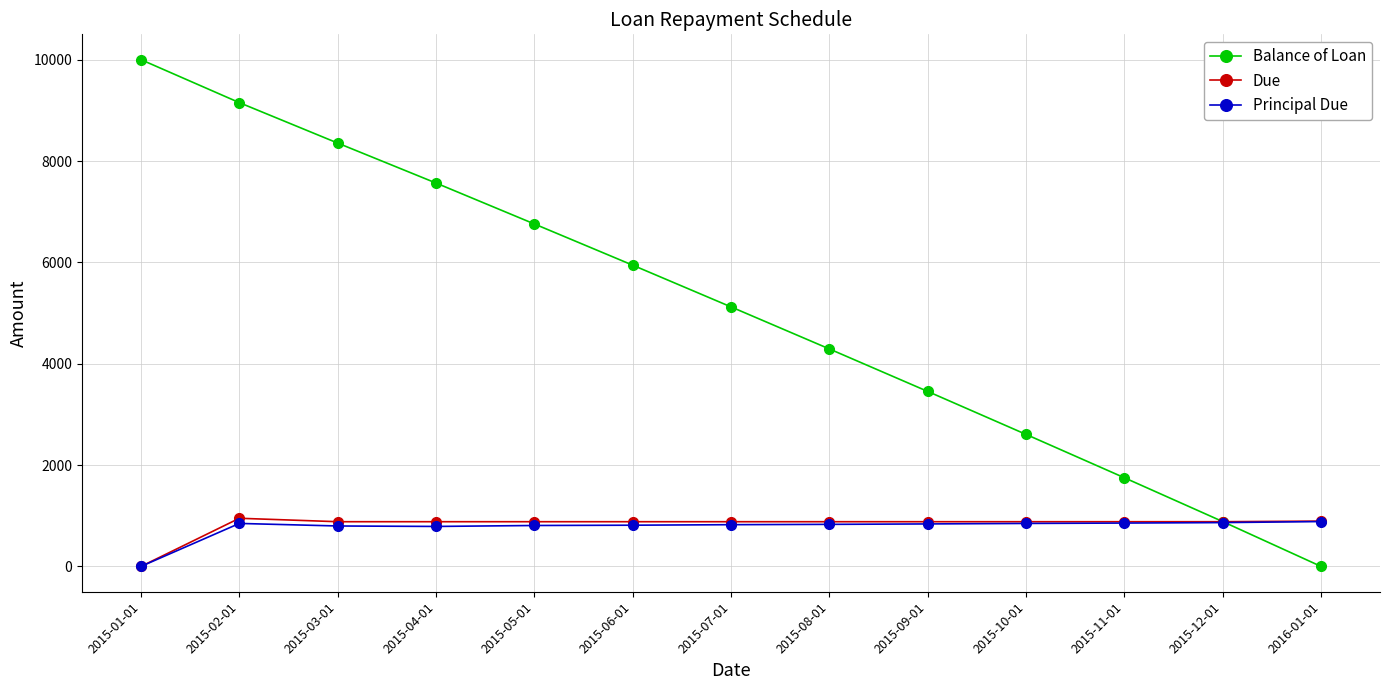

The value of Principal Due at 2015-04-01 is 788.8. True or false?

True